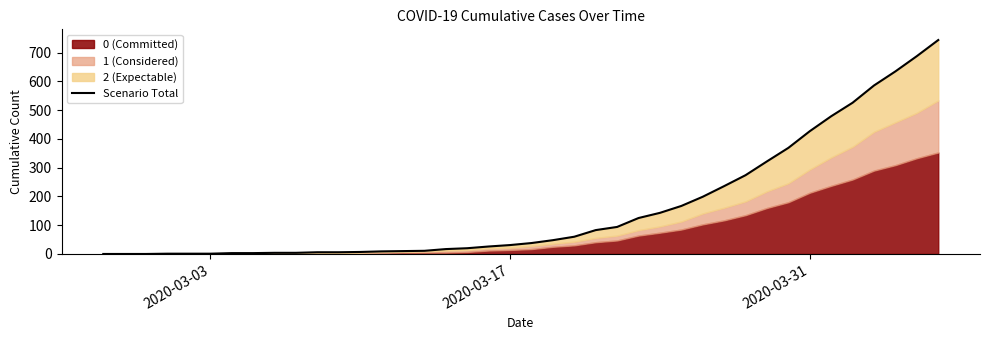

What is the sum of all values?

6403